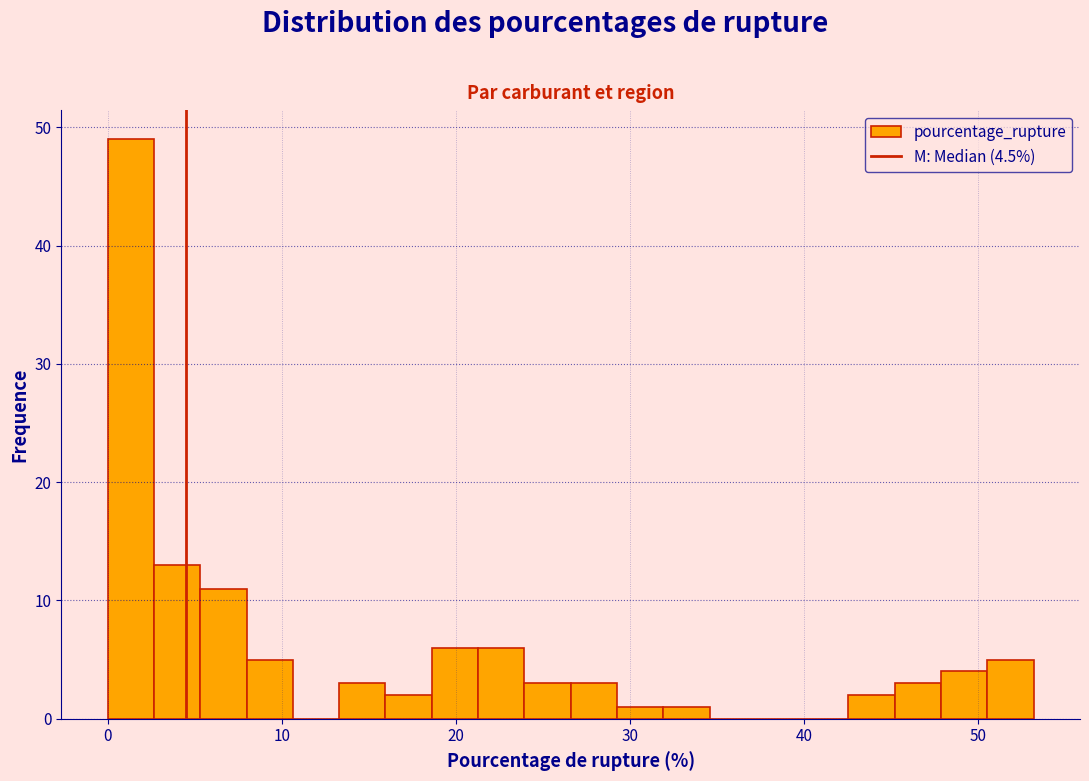

Read against the x-axis, roughly where is the centre of the tallest bar?

1